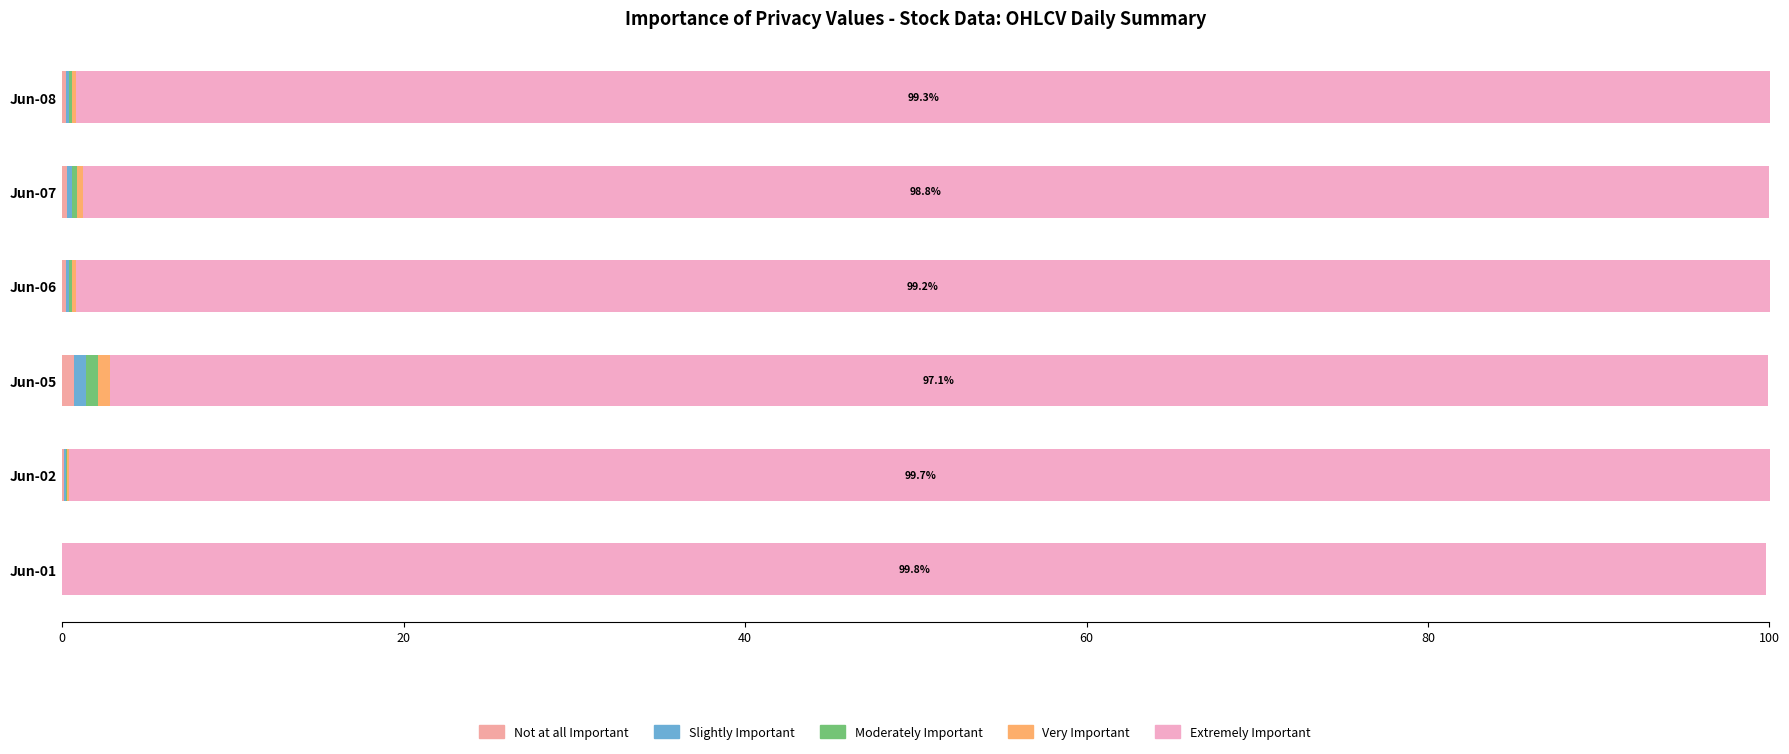

What is the difference between the maximum and minimum values in the Moderately Important series?

0.7